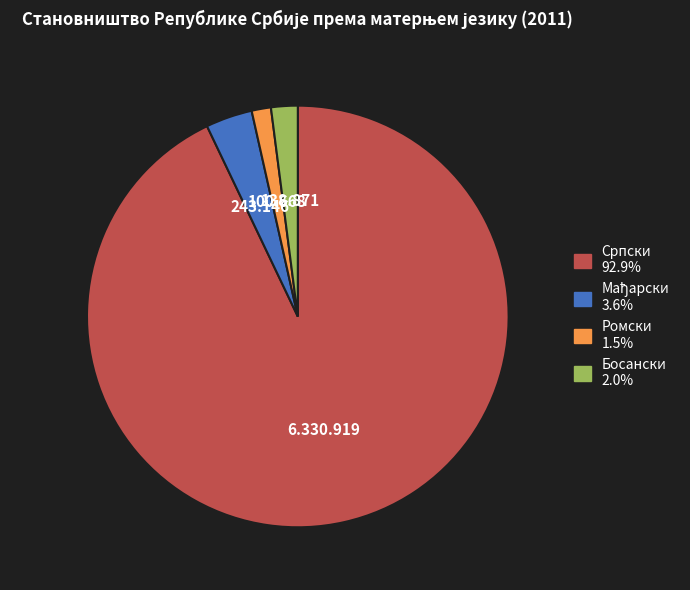

What is the largest slice in the pie chart?

Српски